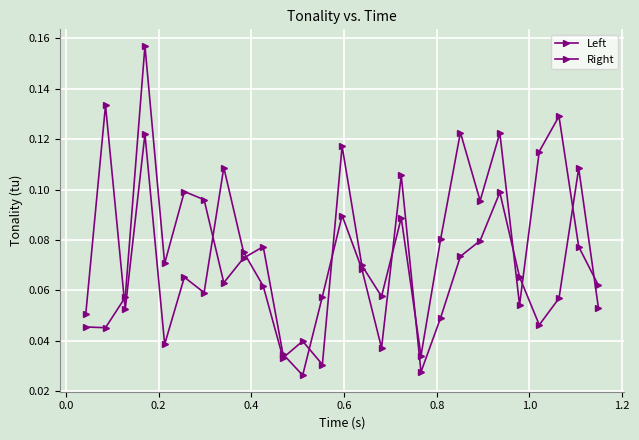

What is the difference between the maximum and minimum values in the Left series?

0.1